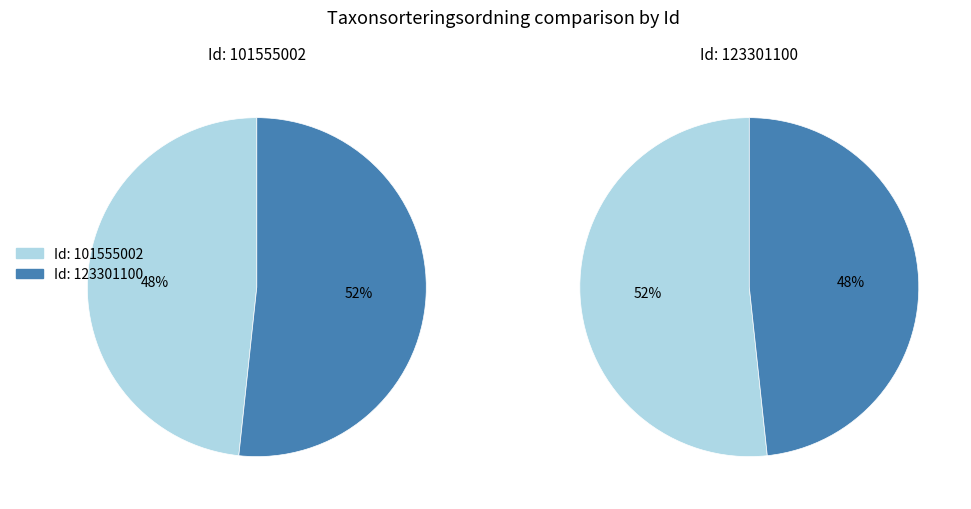

Which category accounts for the majority?

123301100